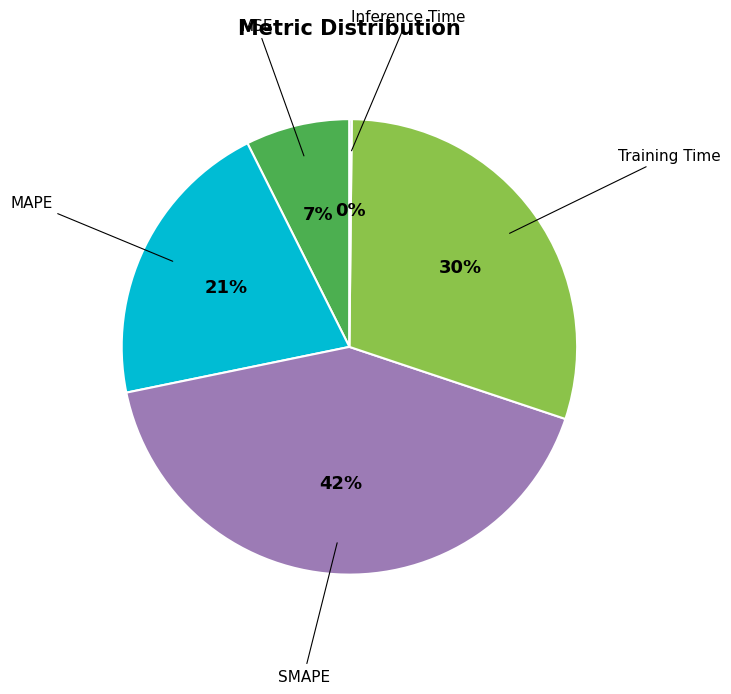

Do MSE and SMAPE together represent more than half of the pie?

No